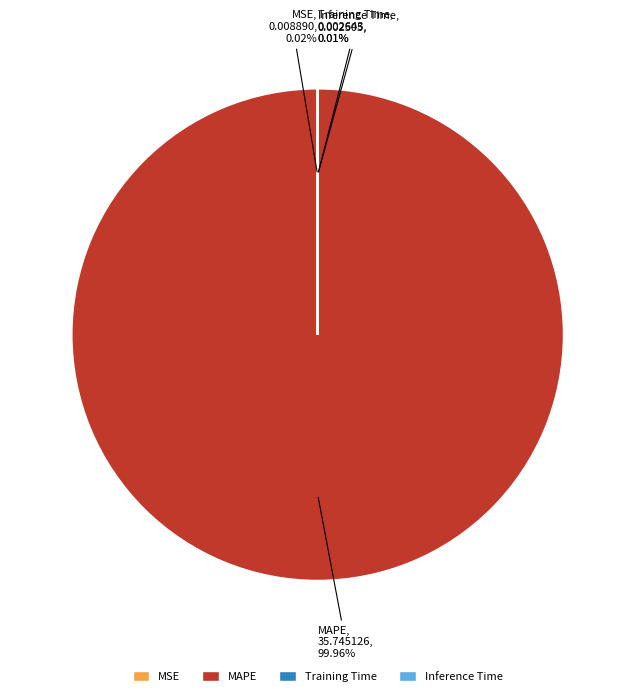

Which category has the biggest portion of the pie?

MAPE